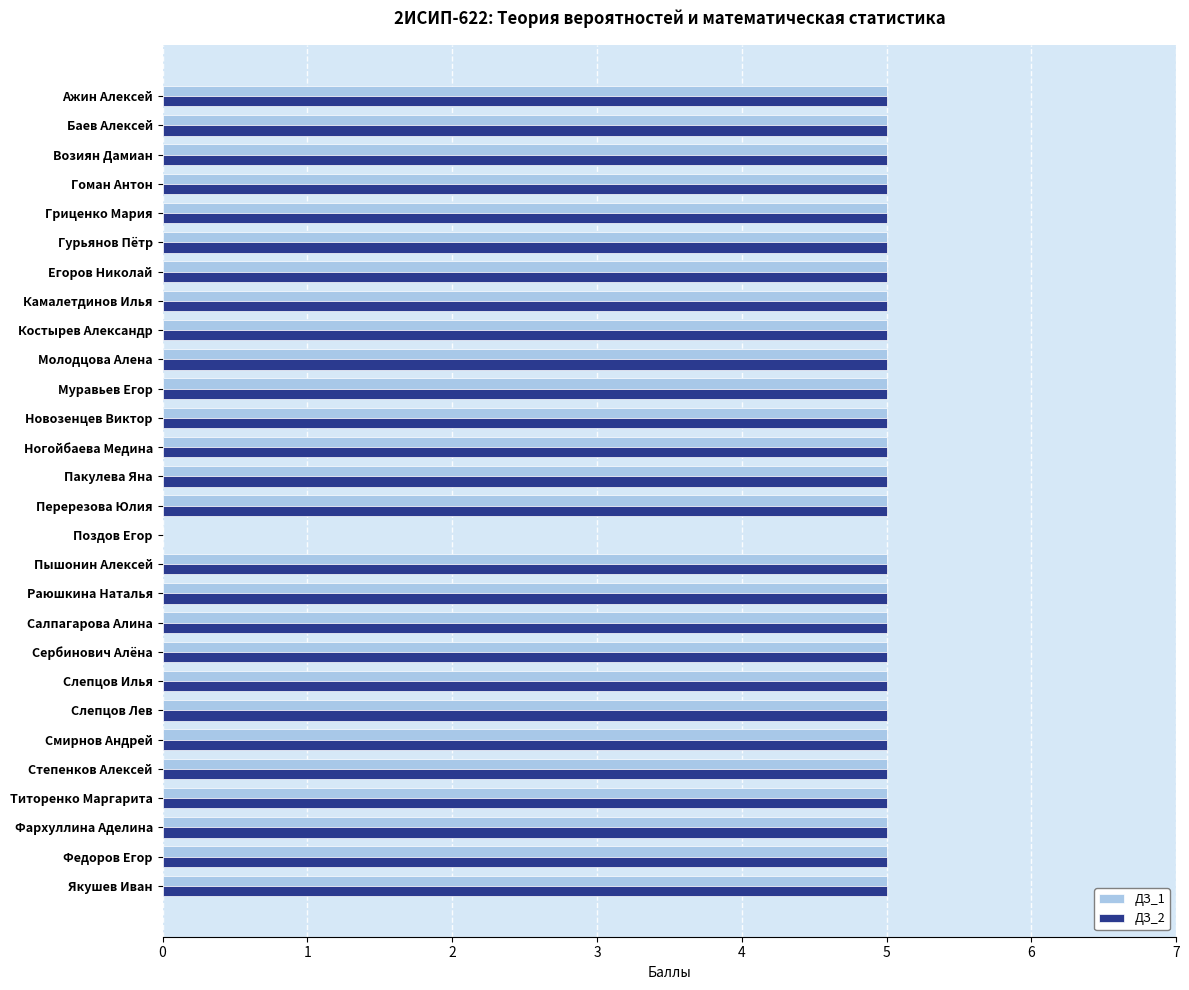

What is the average value of the ДЗ_1 series?

5